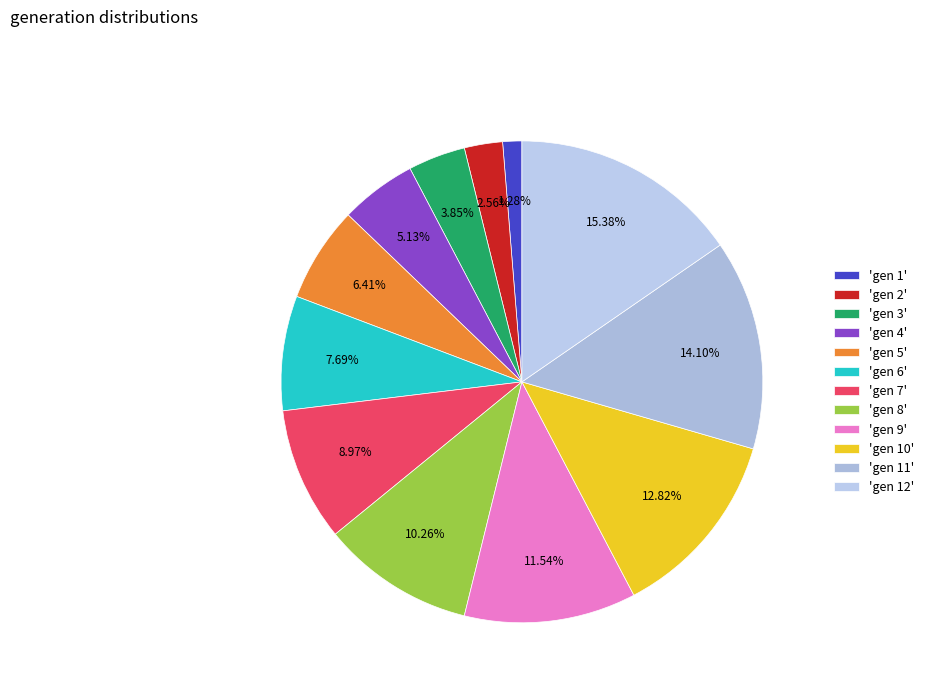

Count the number of slices in the pie.

12